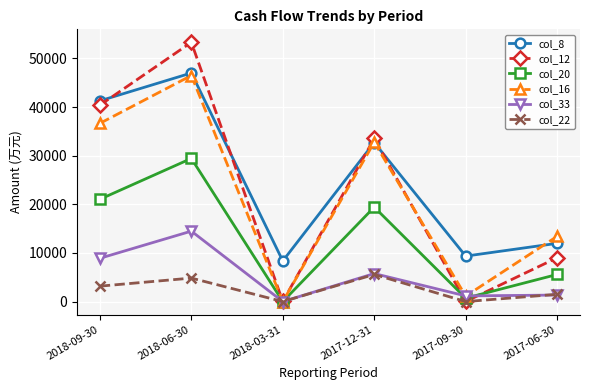

Which series has the largest total across all categories?

col_8